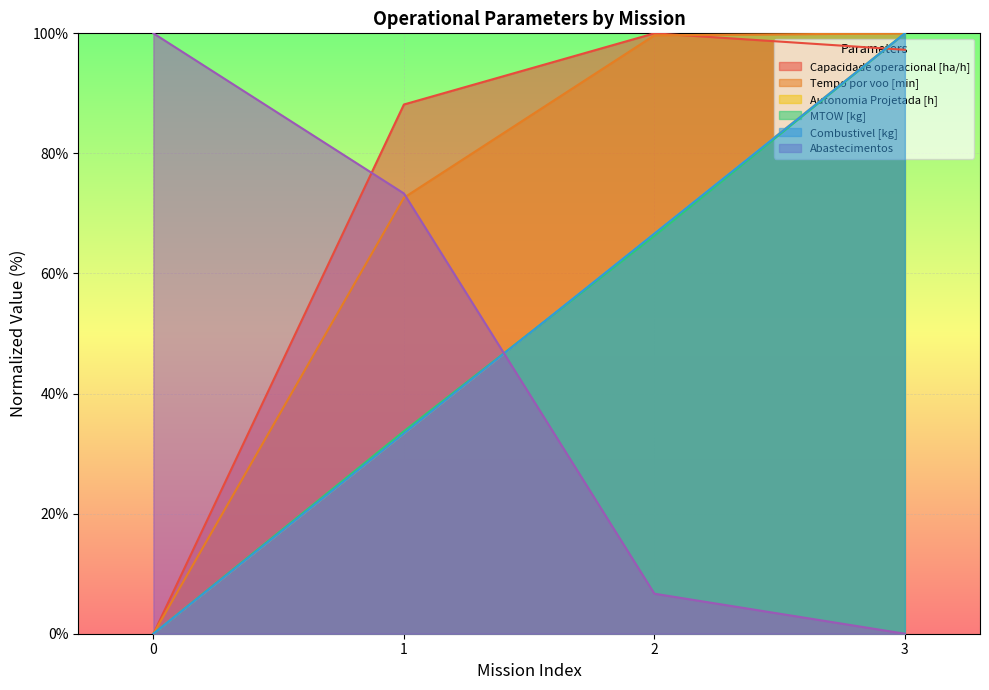

Where do Abastecimentos and Autonomia Projetada [h] first cross each other?

1 and 2